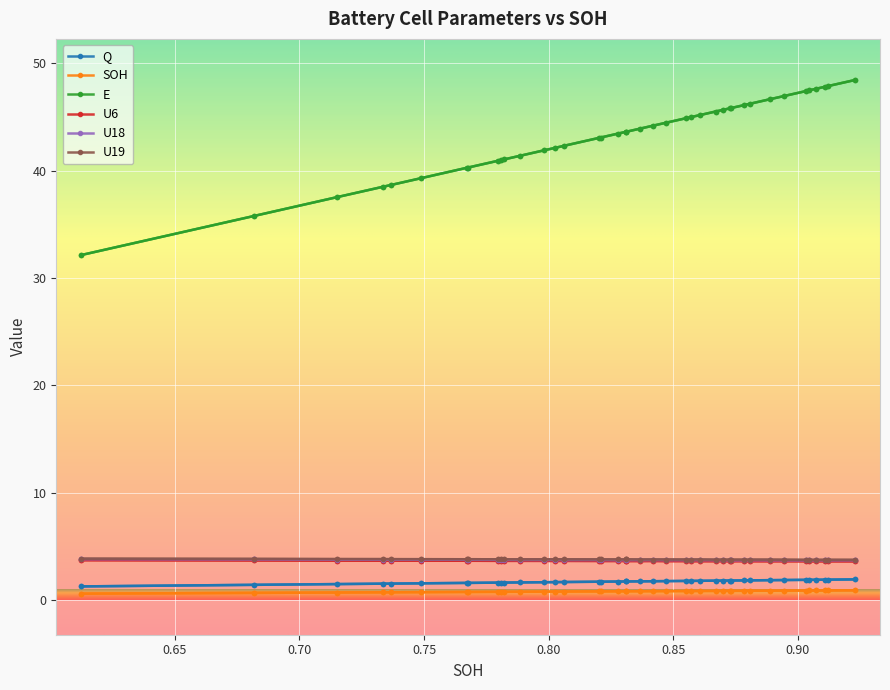

What is the lowest value of the SOH series?

0.6